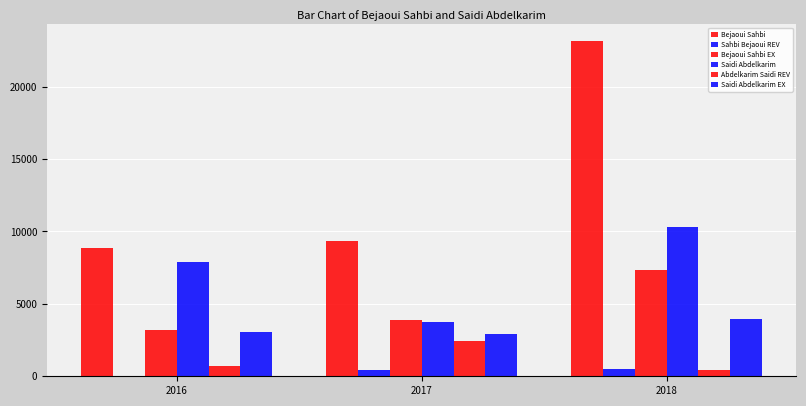

True or false: Bejaoui Sahbi EX has a value of 5531.6 at 2016.

False